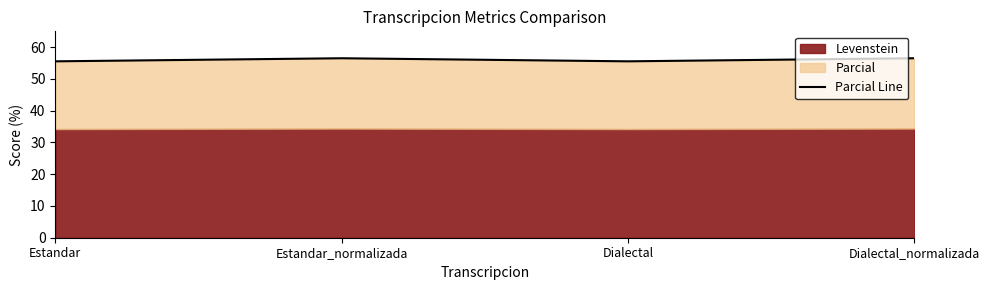

True or false: the data shows 92.9 at Estandar_normalizada.

False